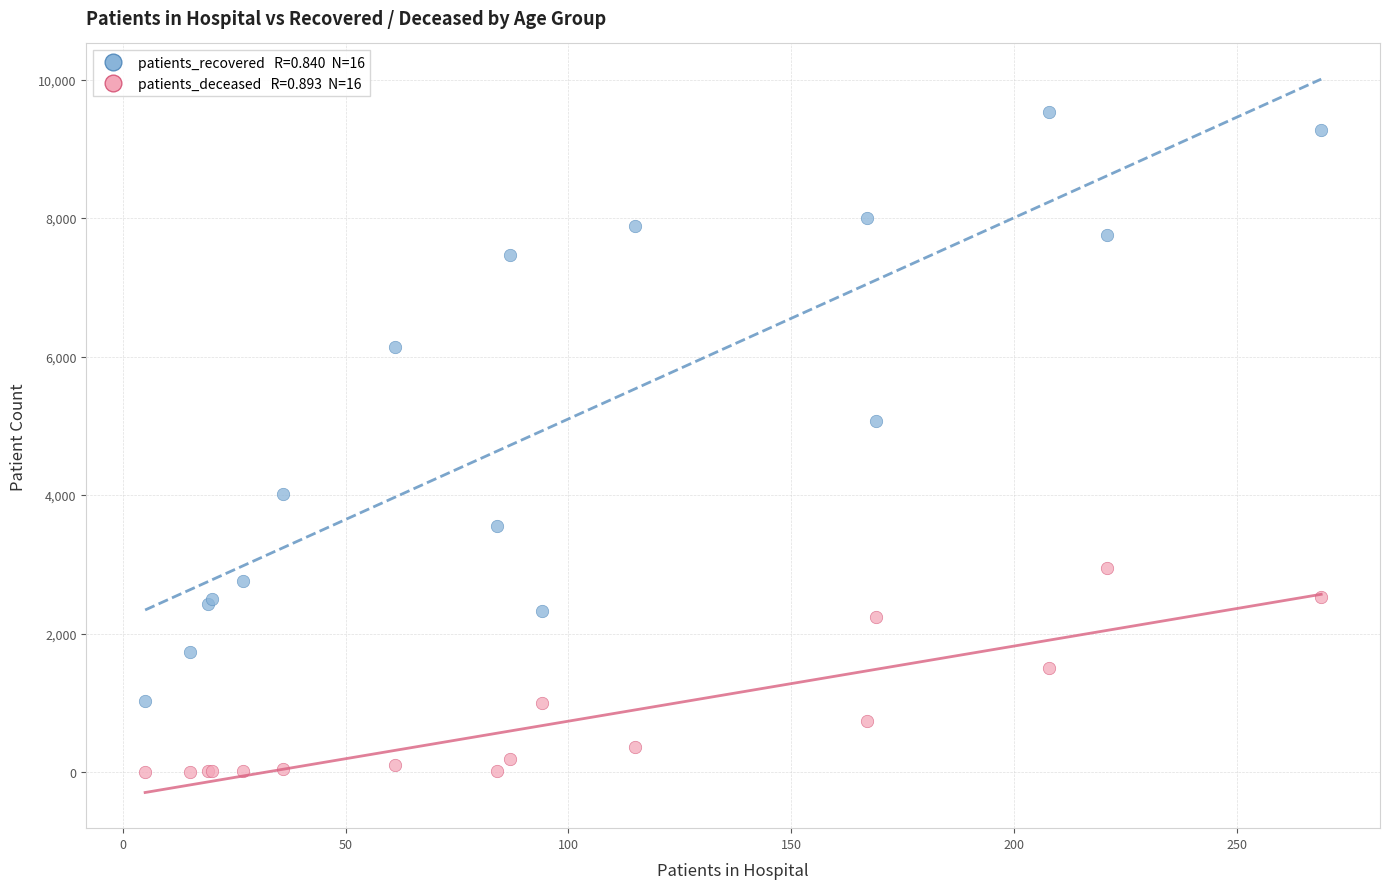

Across all series, what Y value is closest to 4769?

5076